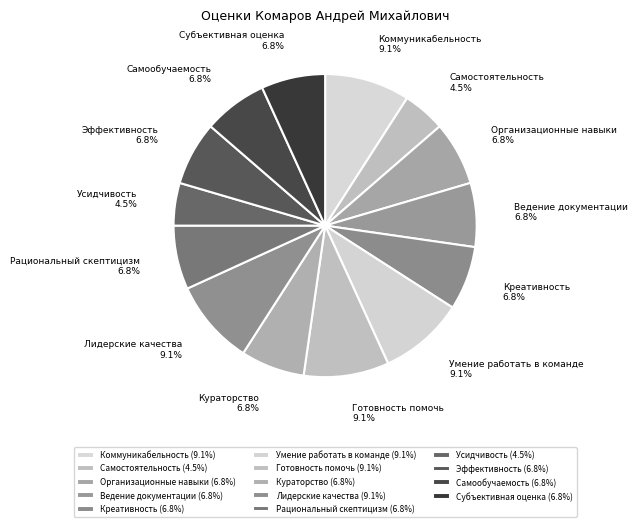

Does Организационные навыки represent more than half of the total?

No